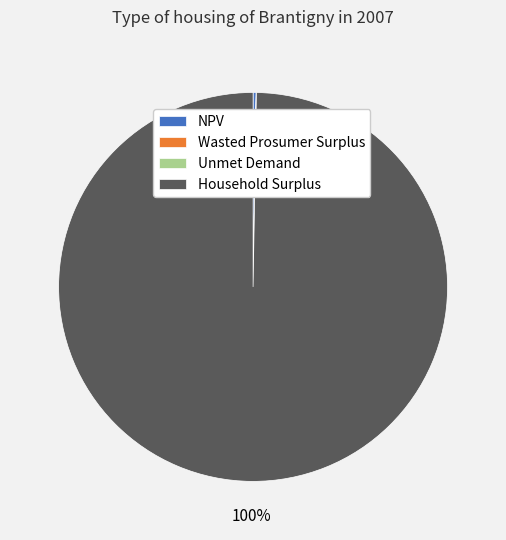

What percentage is the Household Surplus slice, to the nearest percent?

100%